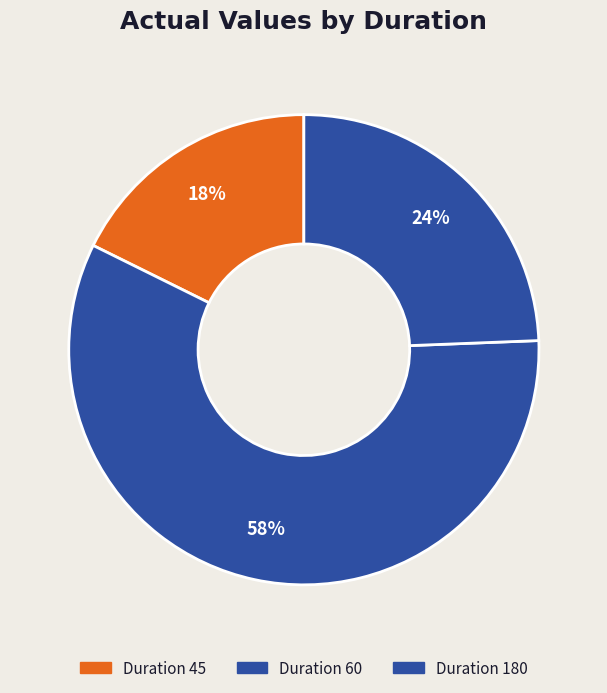

Which slice is the smallest?

Duration 45